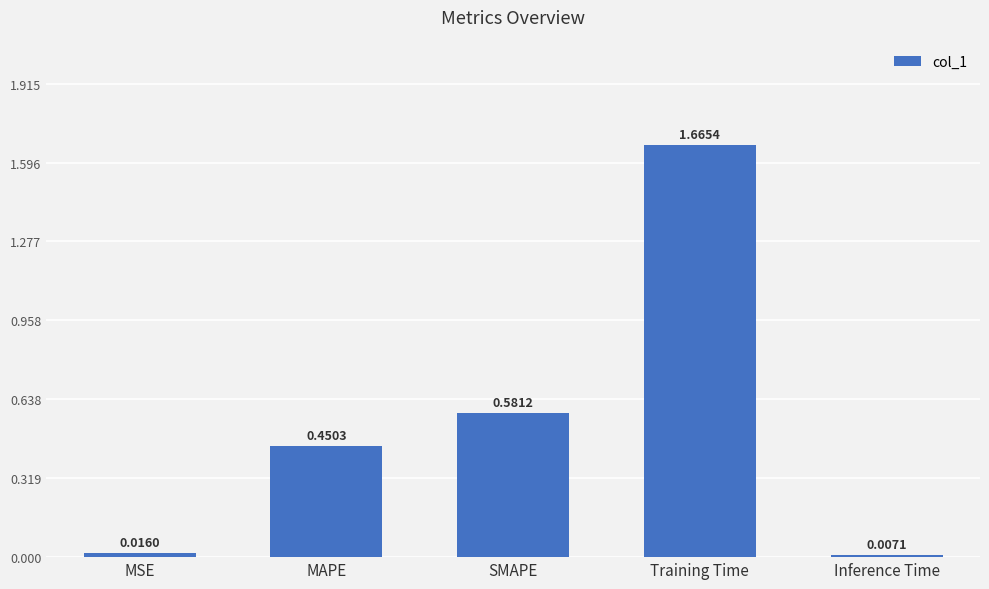

Rank the categories by value from lowest to highest.

Inference Time, MSE, MAPE, SMAPE, Training Time